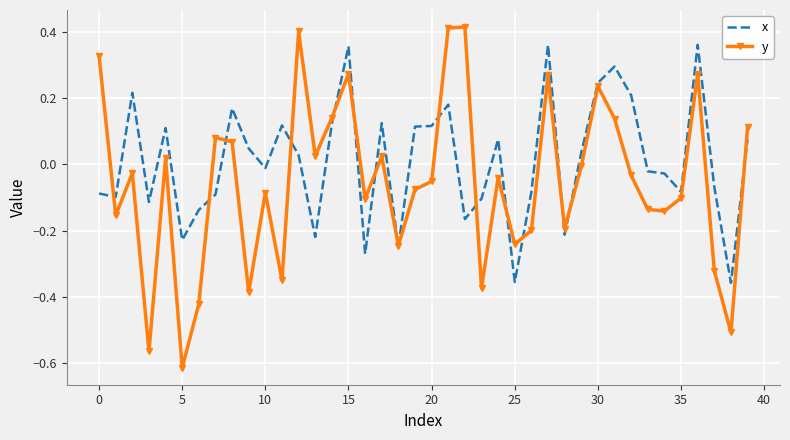

Rank the series by their average value, from lowest to highest.

y, x